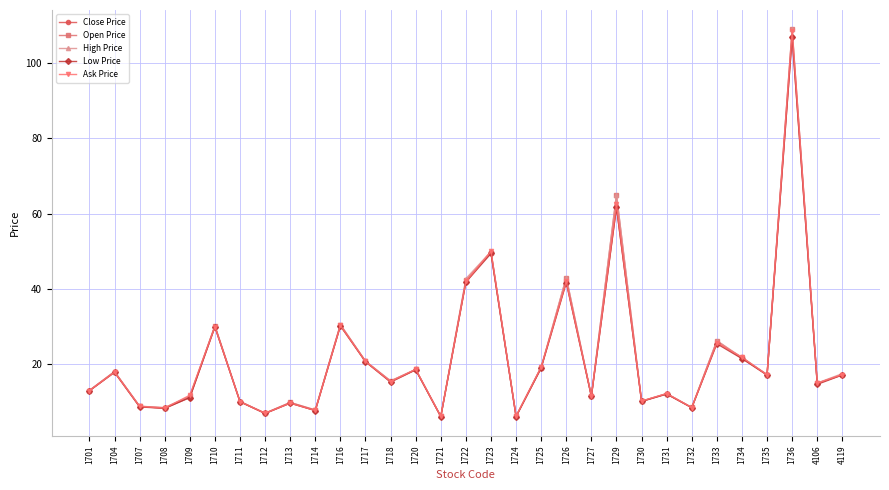

Is this an area chart (filled region under the line)?

No